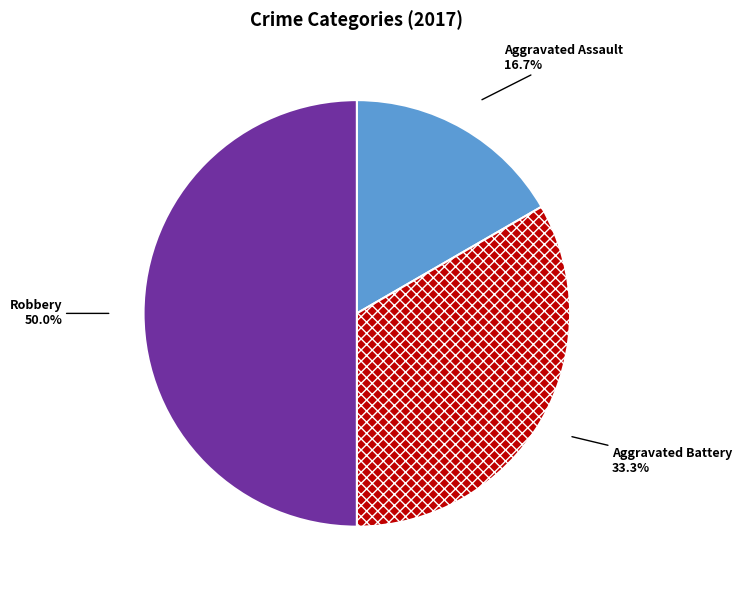

What percentage do Aggravated Battery and Robbery together represent?

83.3%